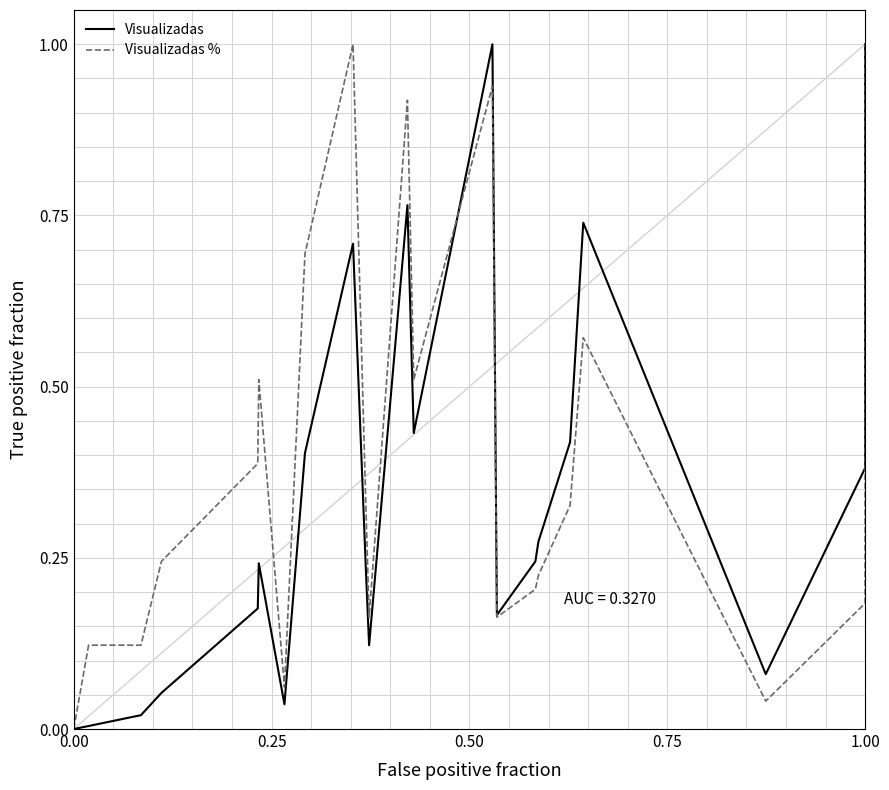

Which series has the largest total across all categories?

Visualizadas %